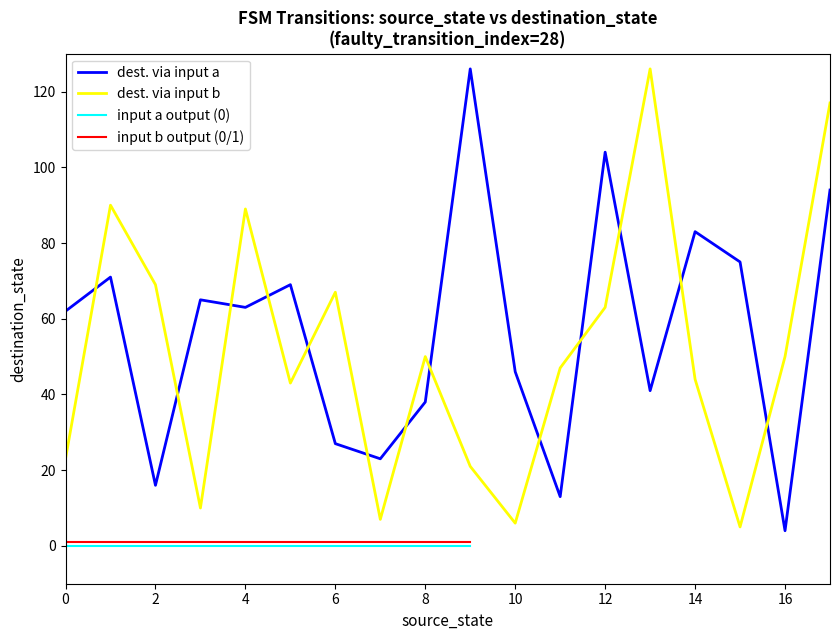

How many intersections are there between input_symbol_b and input_symbol_a?

13